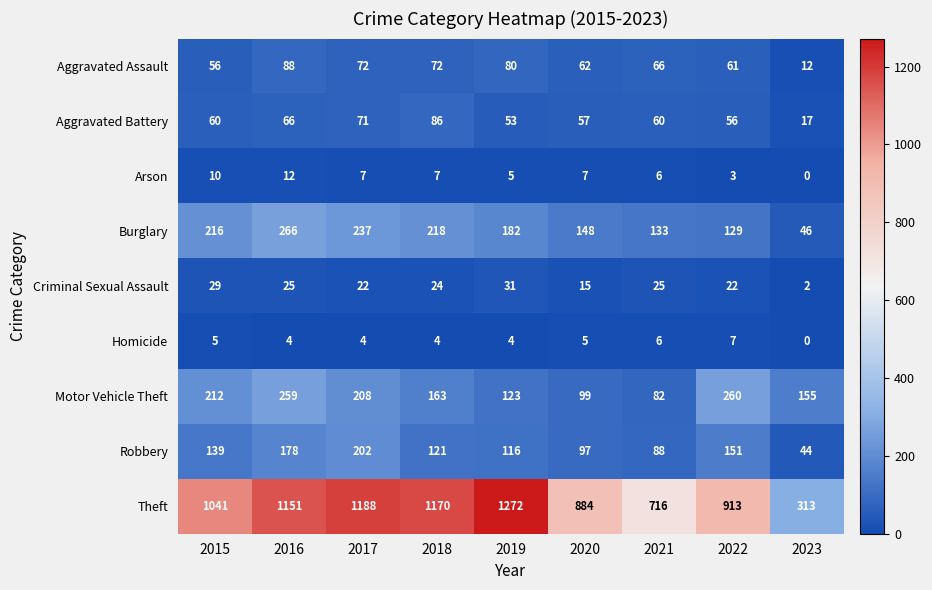

At which category is the sum across all series the highest?

2016